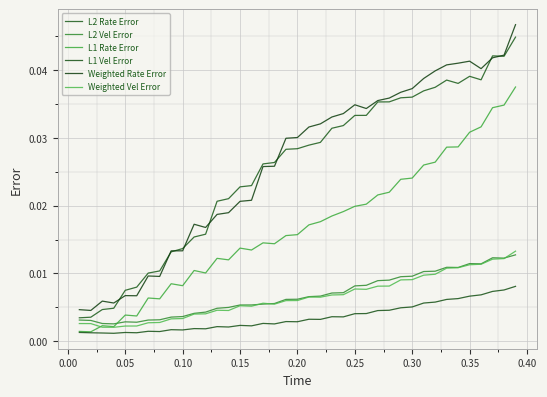

How many interior local peaks does the L2 Vel Error series have?

4